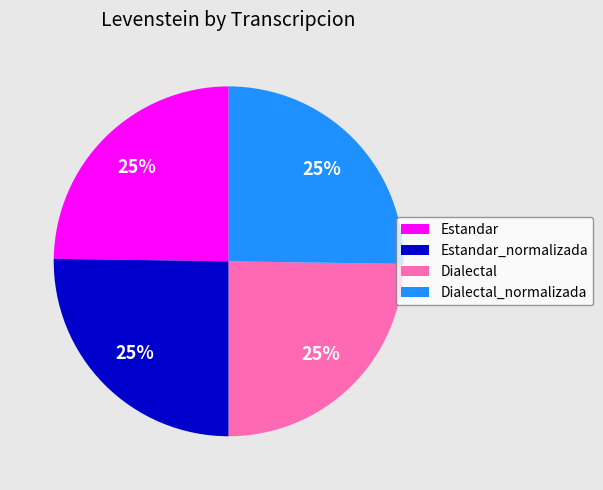

What is the ratio of the value at Estandar_normalizada to the value at Estandar?

1.0